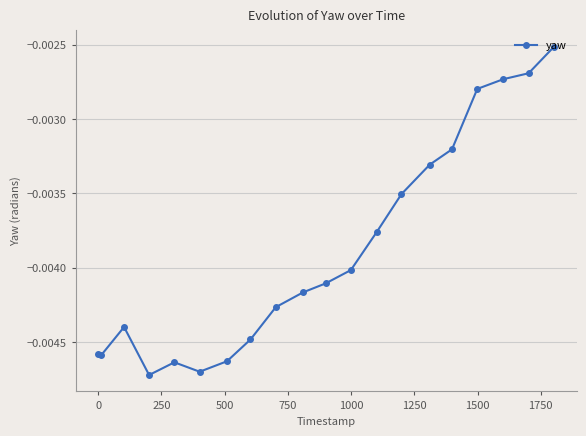

How many lines are shown in the chart?

1